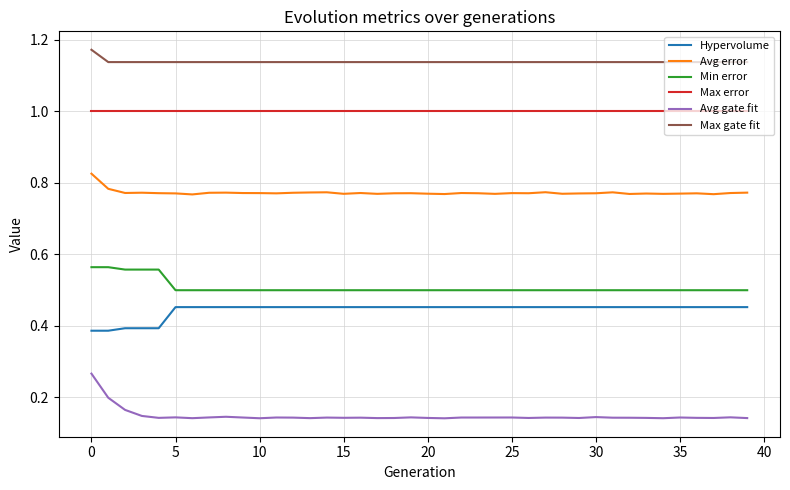

At how many categories does at least one series exceed 0?

40